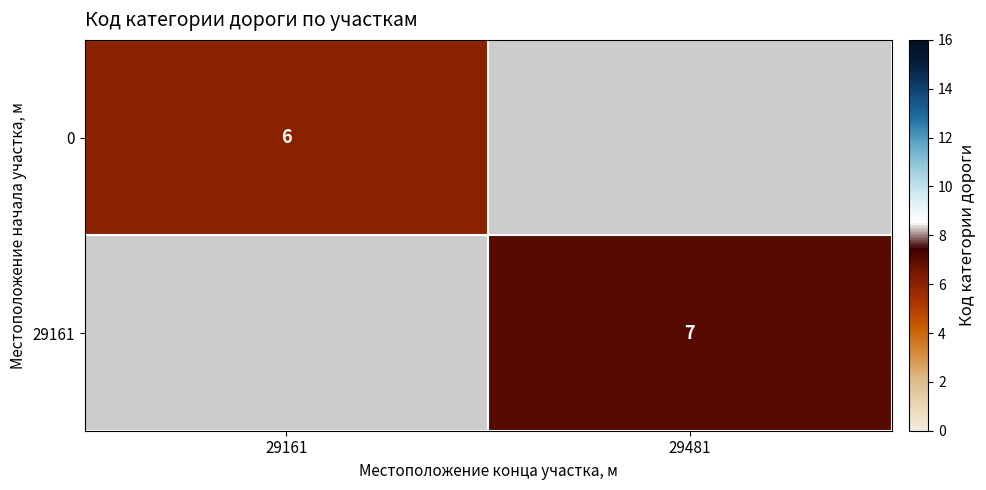

The 0 series shows 6 at 29161. True or false?

True